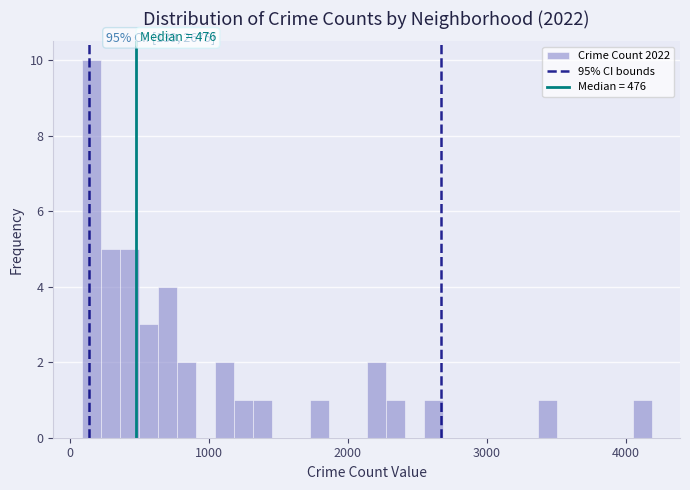

Read against the x-axis, roughly where is the centre of the tallest bar?

200